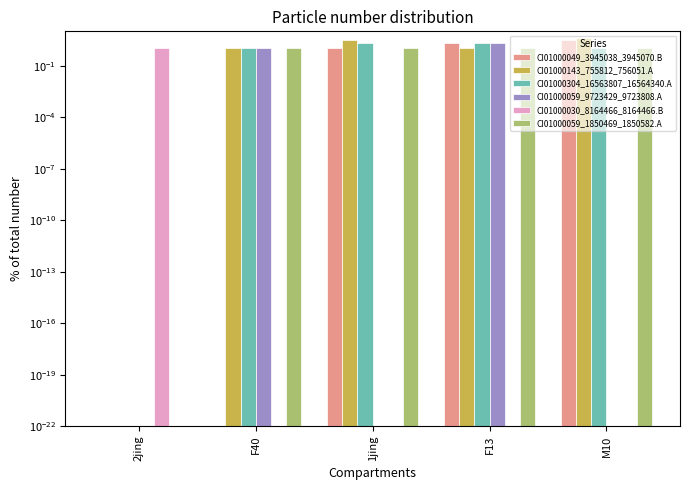

Where does the CI01000049_3945038_3945070.B series first go above 1?

F13